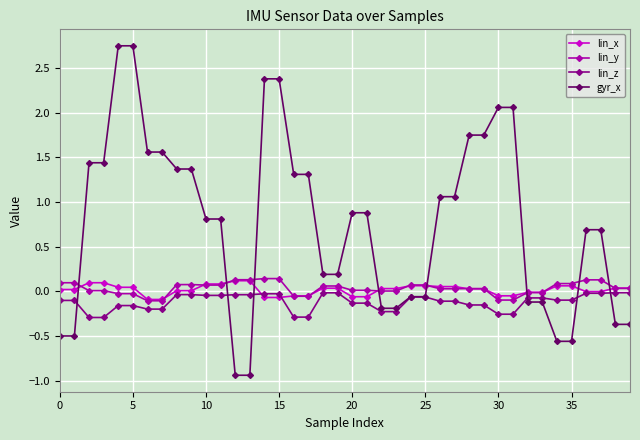

What is the minimum value for gyr_x?

-0.9